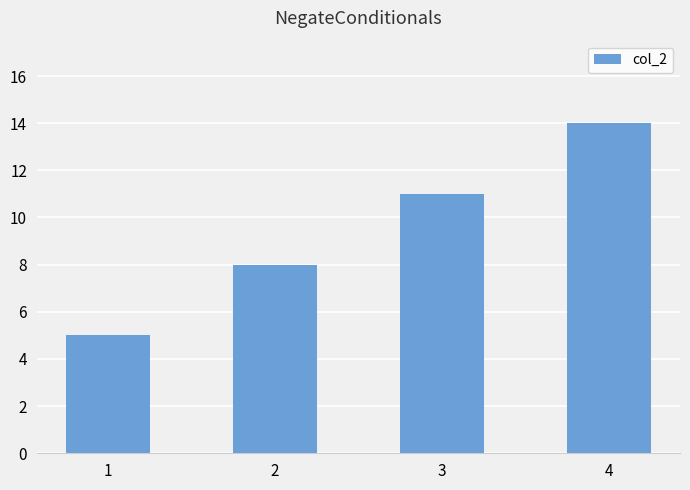

List the labels in order of value, largest first.

4, 3, 2, 1